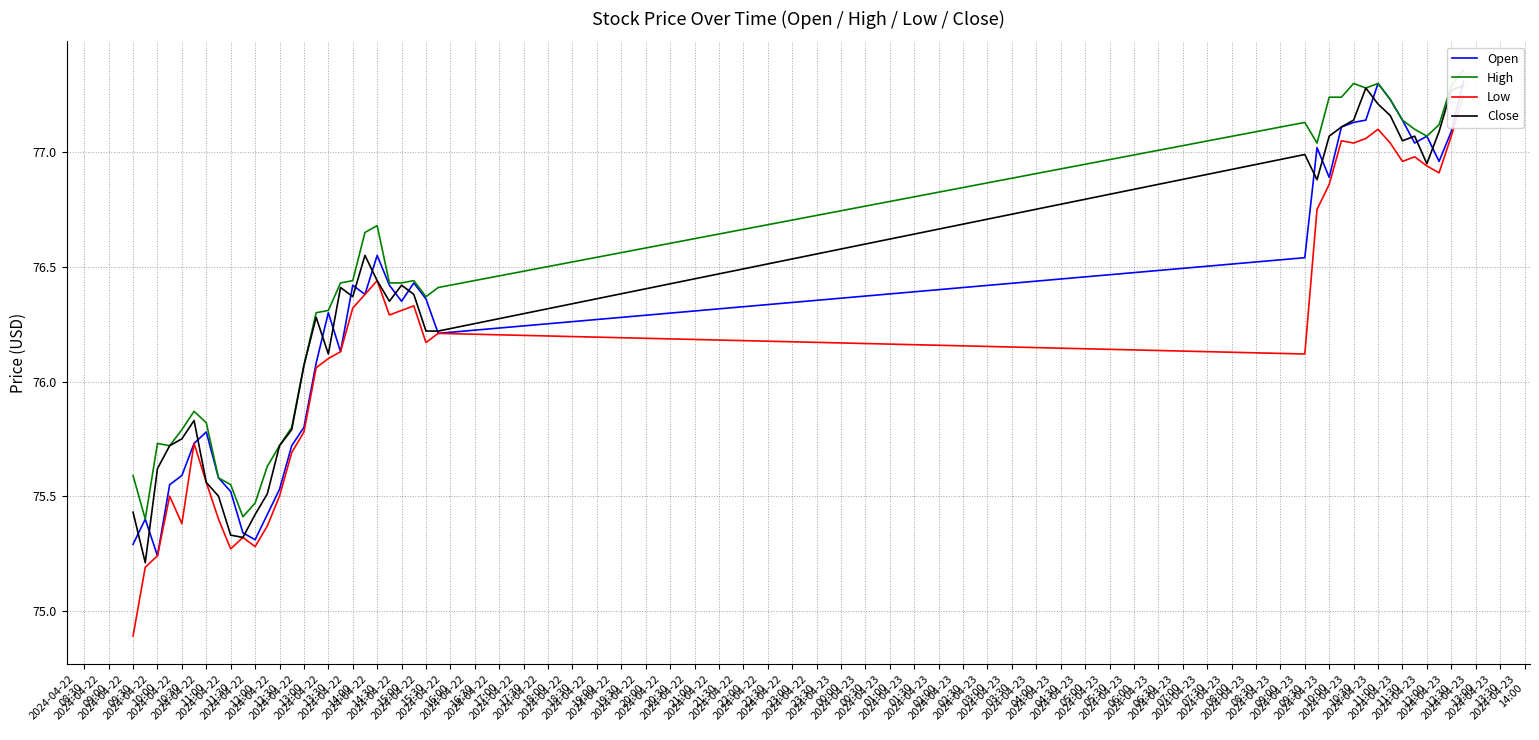

What value does the Open series have at 2024-04-22
21:00?

76.2